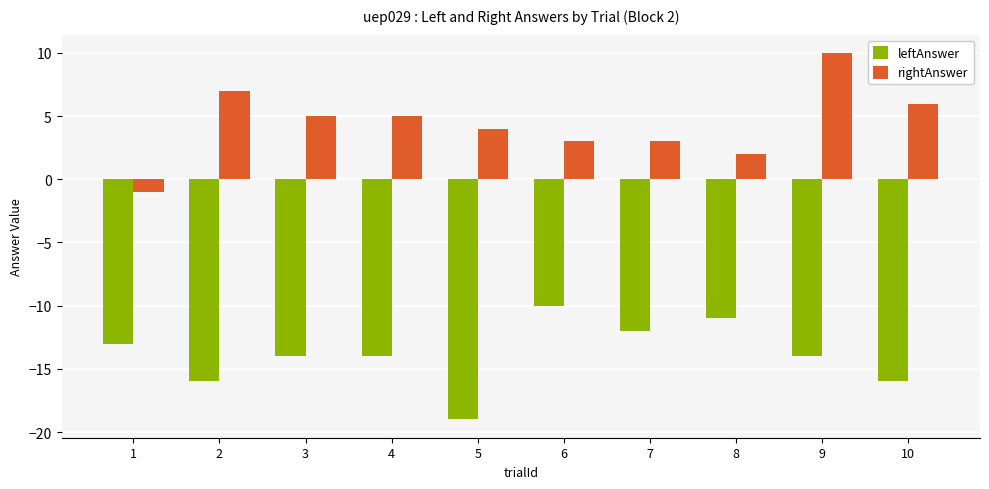

How many data points does each series have?

10